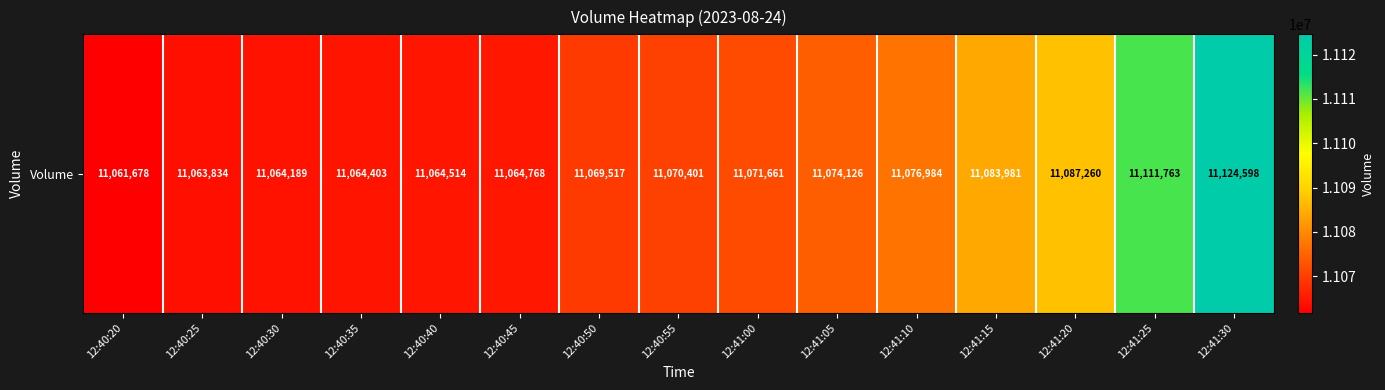

Rank the categories by value from lowest to highest.

12:40:20, 12:40:25, 12:40:30, 12:40:35, 12:40:40, 12:40:45, 12:40:50, 12:40:55, 12:41:00, 12:41:05, 12:41:10, 12:41:15, 12:41:20, 12:41:25, 12:41:30